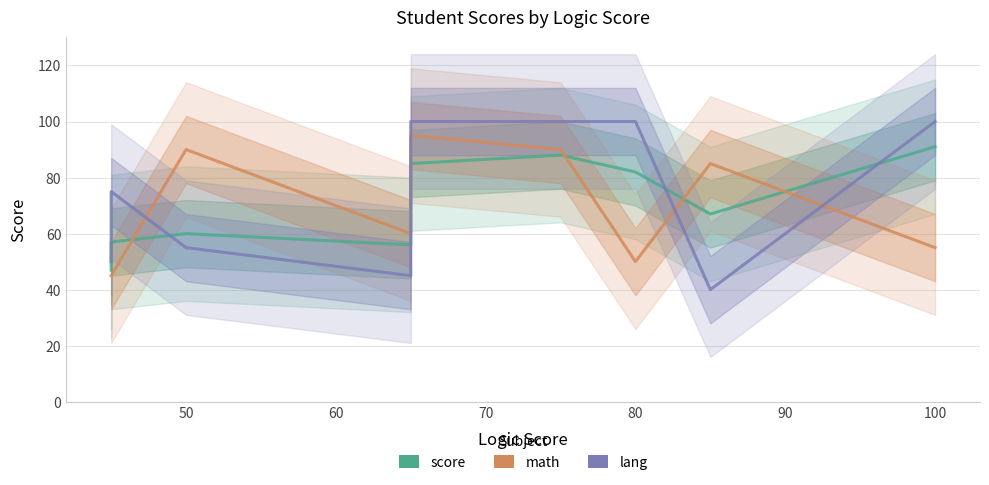

What is the label of the 5th point from the left?

80